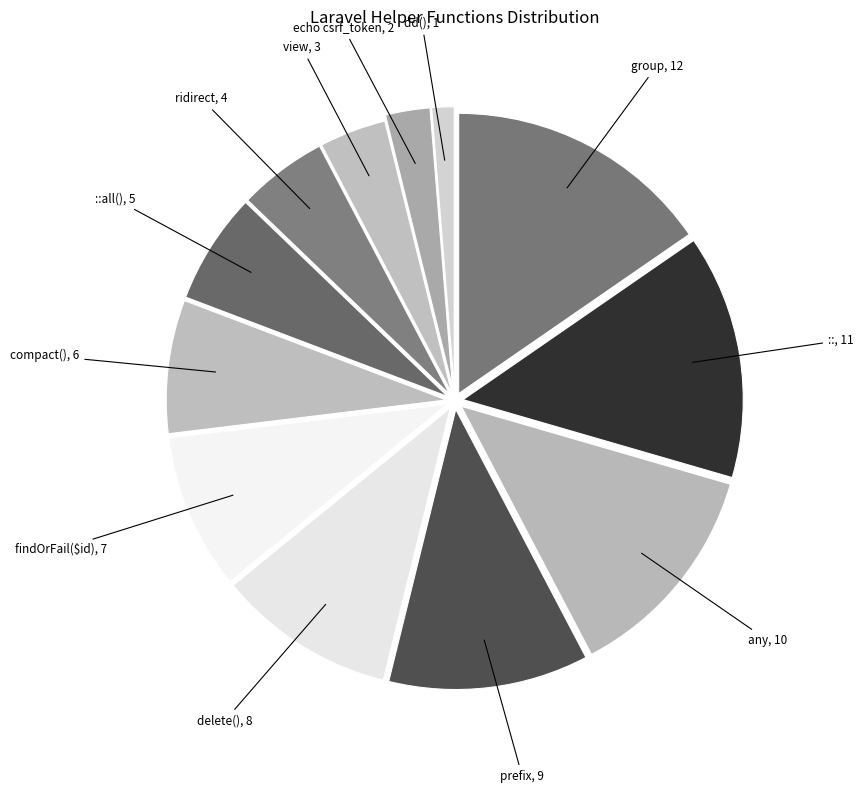

How many slices are in this pie chart?

12